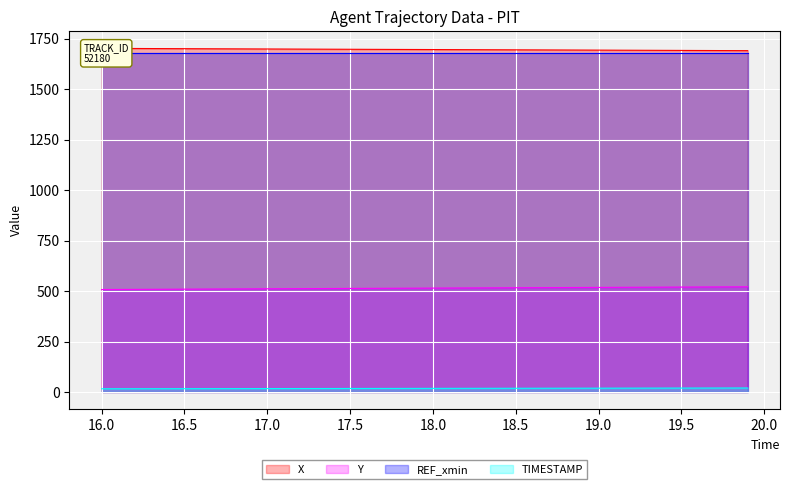

How many data points in TIMESTAMP are above 18?

19